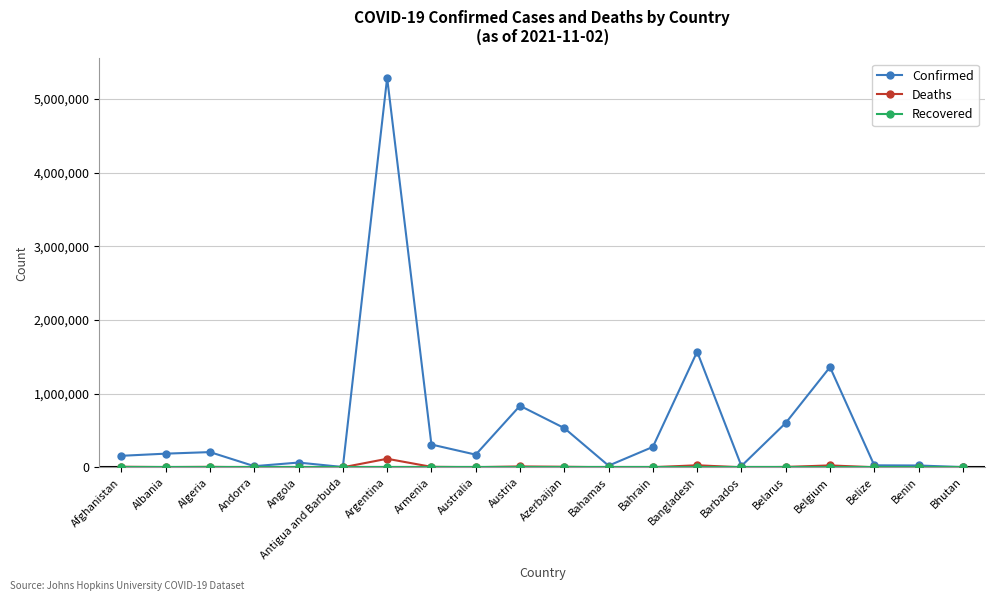

Which series changed the most between Afghanistan and Belgium?

Confirmed